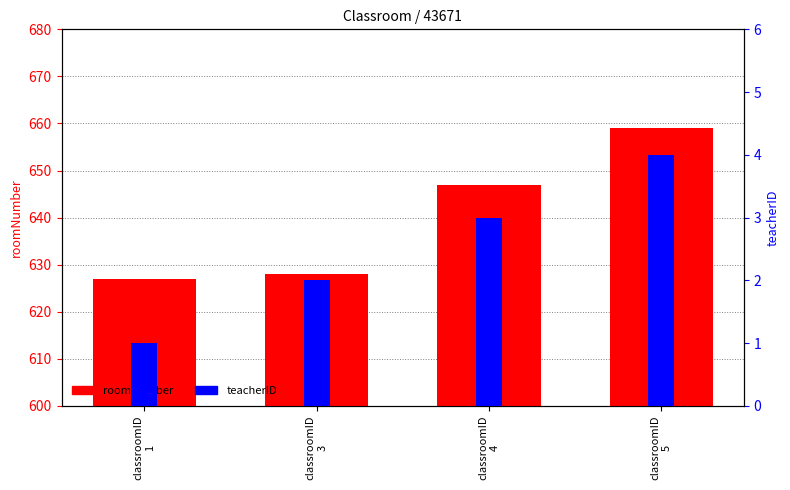

Reading left to right, list all the values displayed in this chart.

roomNumber: 627	628	647	659
teacherID: 1	2	3	4